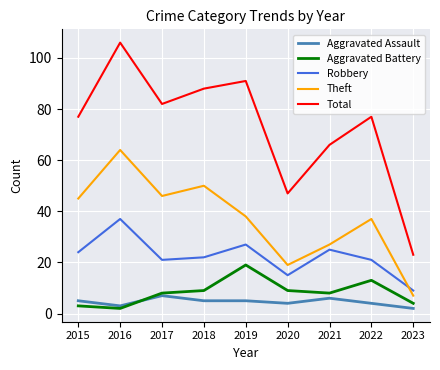

What is the difference between the second highest and minimum values in the Robbery series?

18